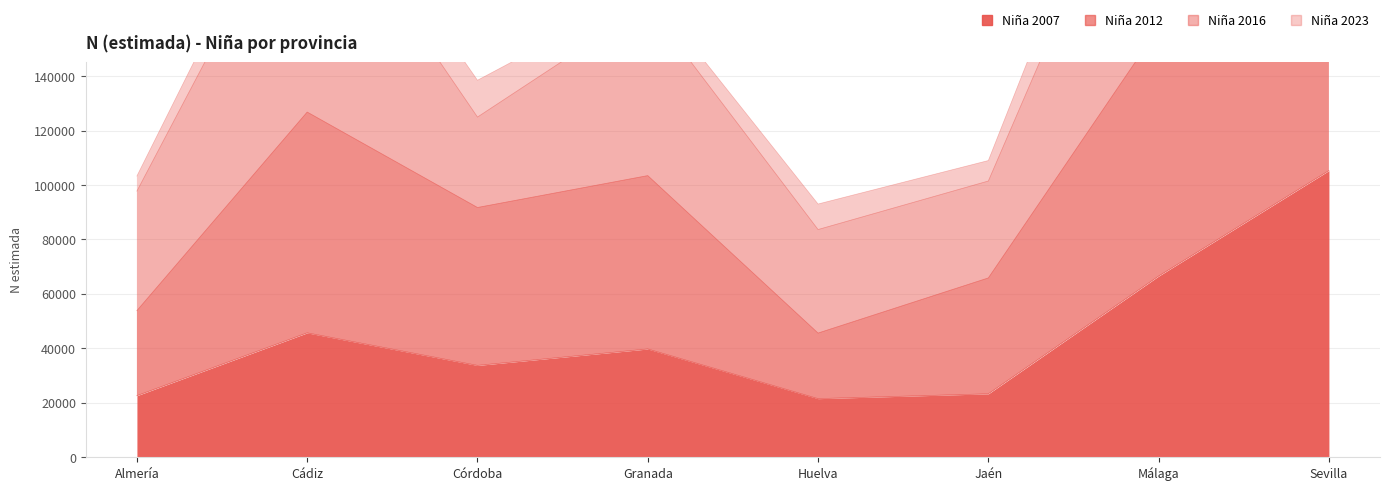

What is the highest value of the Niña 2012 series?

219790